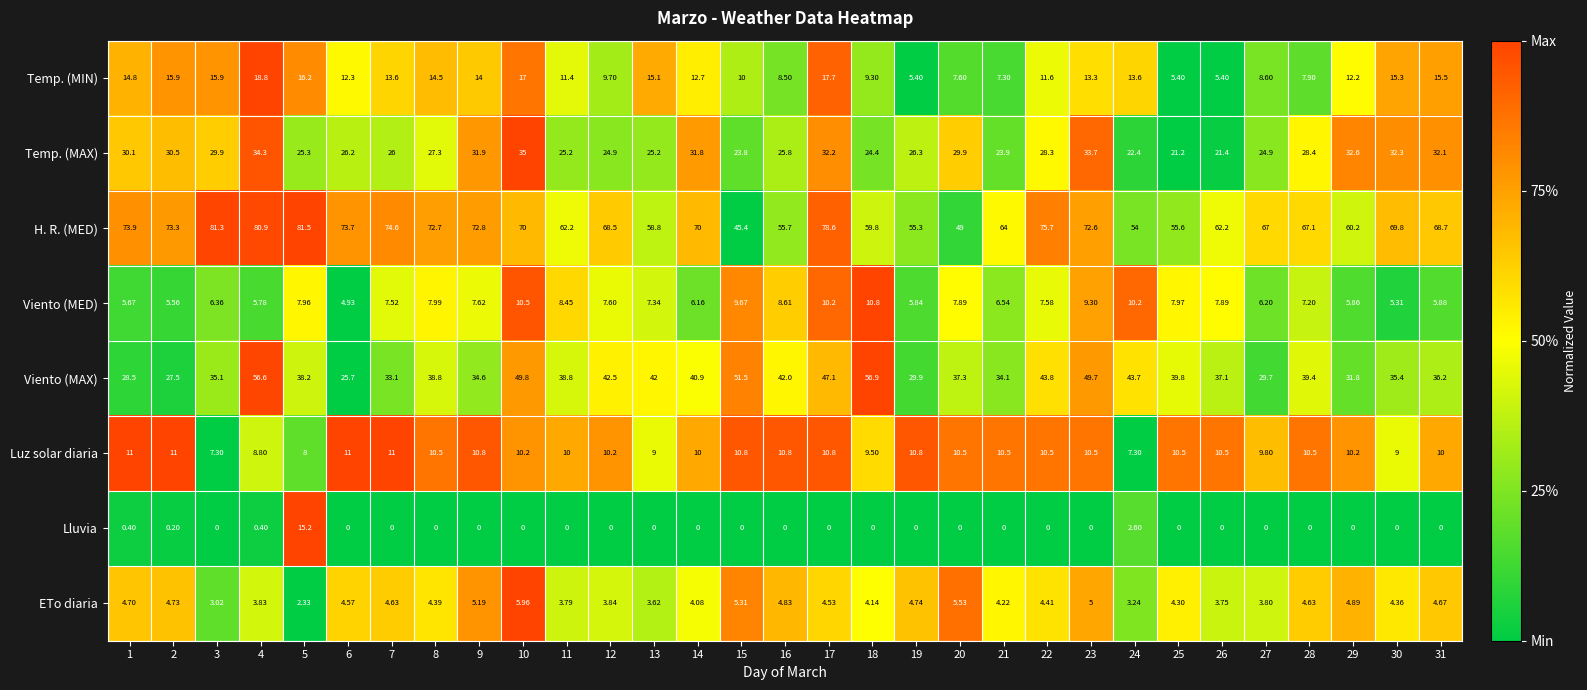

At 14, list the series in order from smallest to largest.

Lluvia, ETo diaria, Viento (MED), Luz solar diaria, Temp. (MIN), Temp. (MAX), Viento (MAX), H. R. (MED)